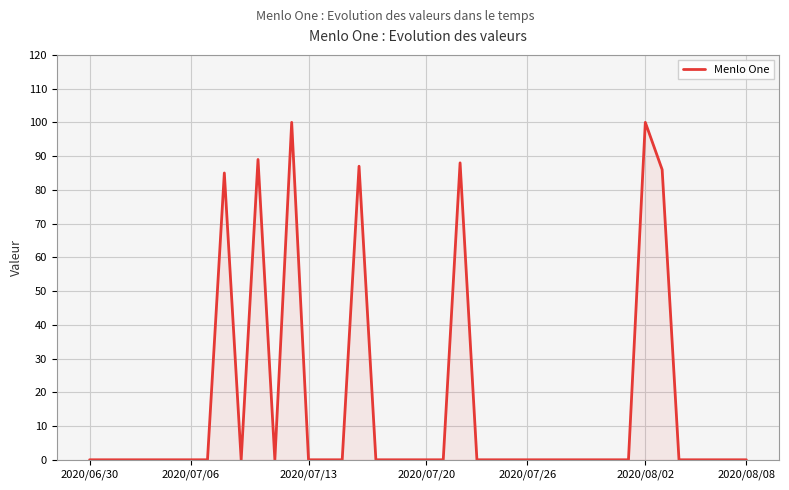

Where is the first local minimum?

9